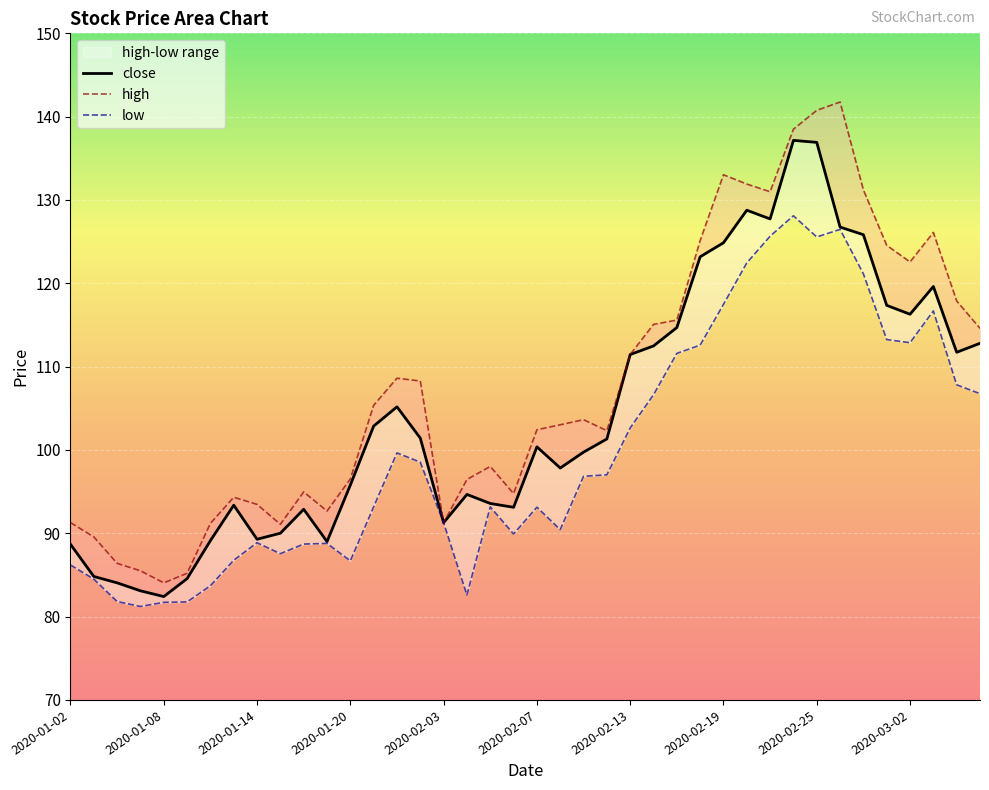

At 10, list the series in order from largest to smallest.

high, close, low